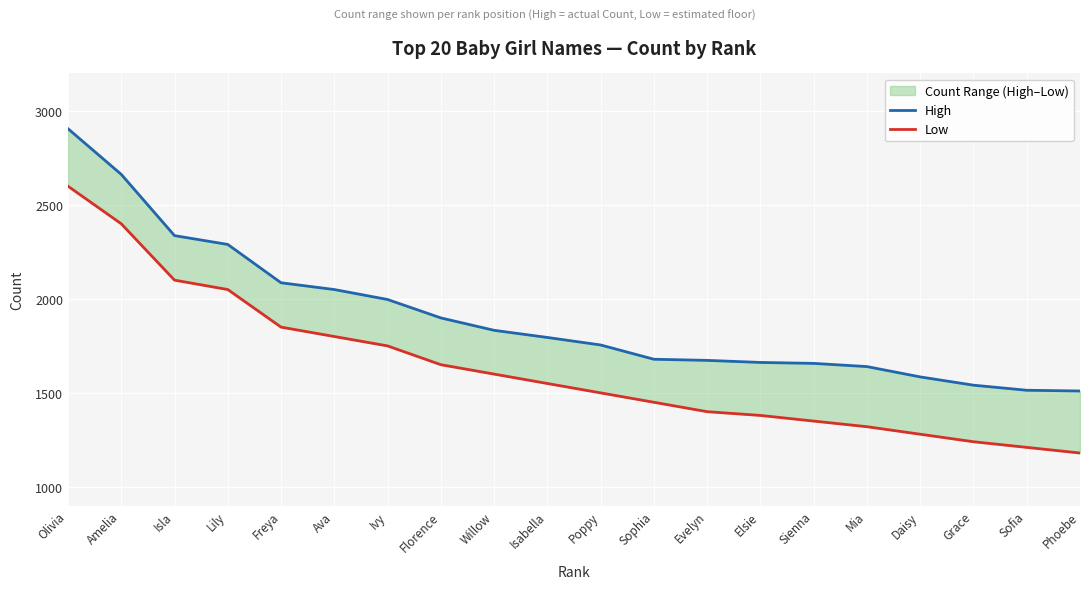

Where does the High series first go above 1795?

Olivia